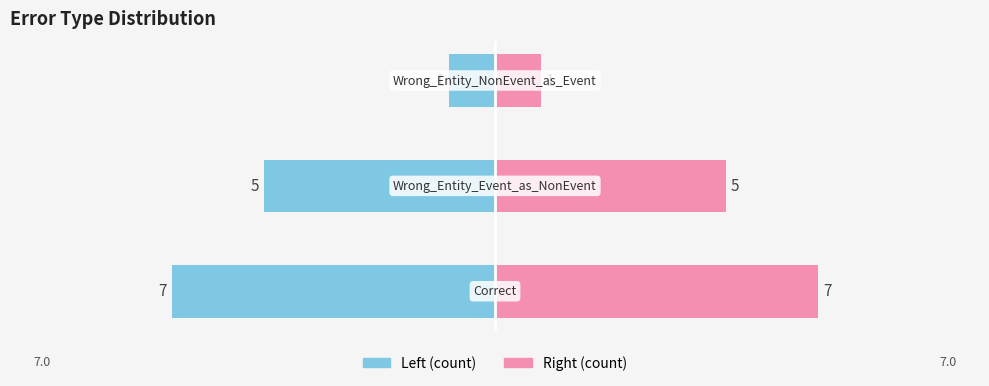

How many bars are there in total?

6